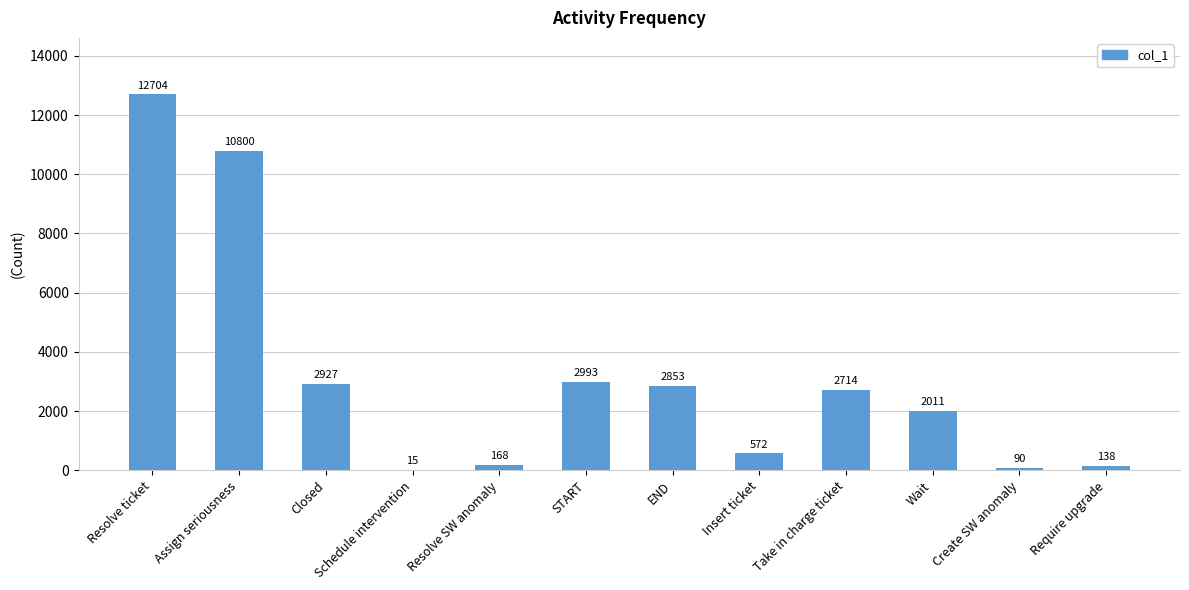

Reading right to left, list all the values displayed in this chart.

138	90	2011	2714	572	2853	2993	168	15	2927	10800	12704